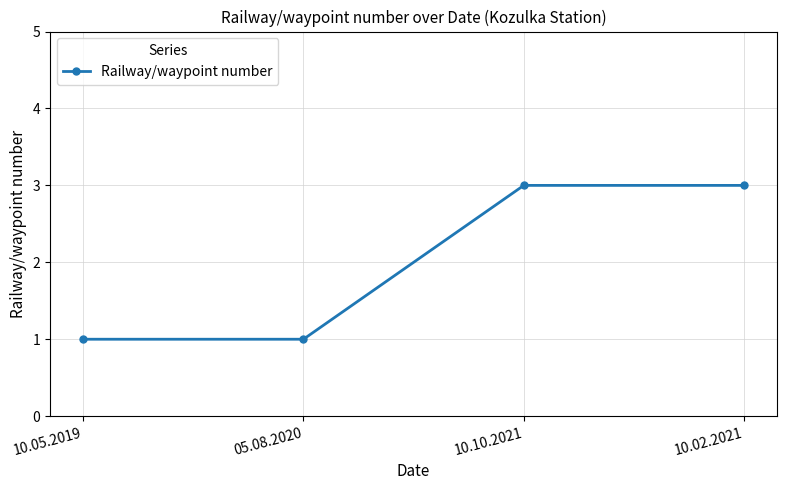

What is the value of the 2nd point from the left?

1